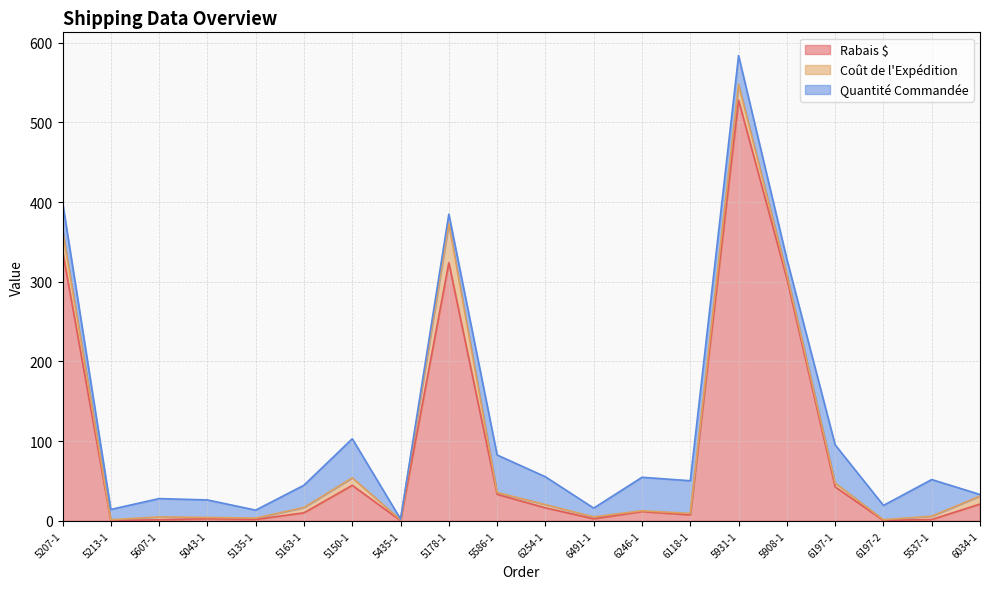

True or false: Rabais $ has more than 2 interior local peaks.

True